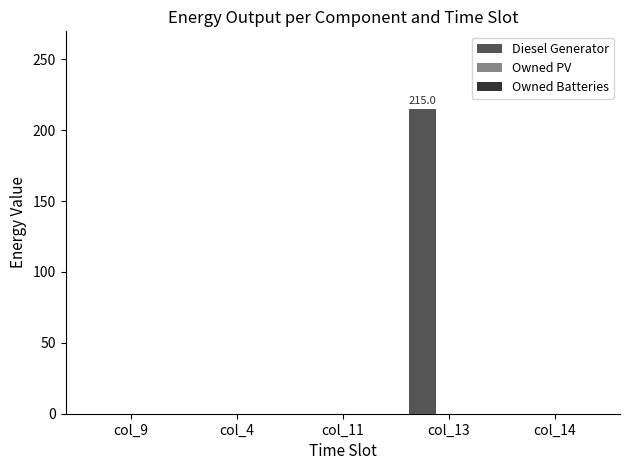

What is the sum of all values?

215.0